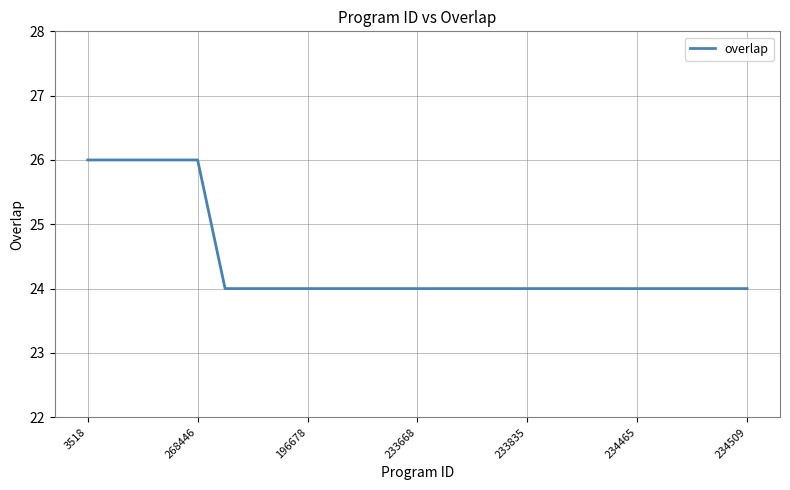

How many lines are shown in the chart?

1